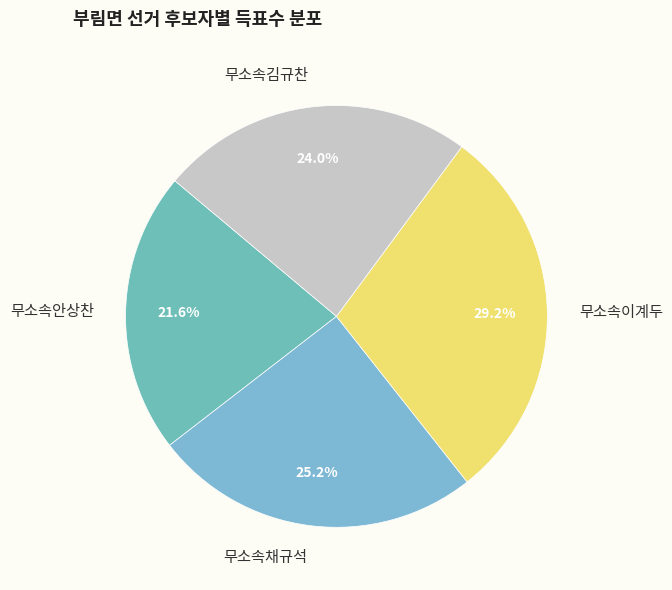

Is there a majority slice in this chart?

No